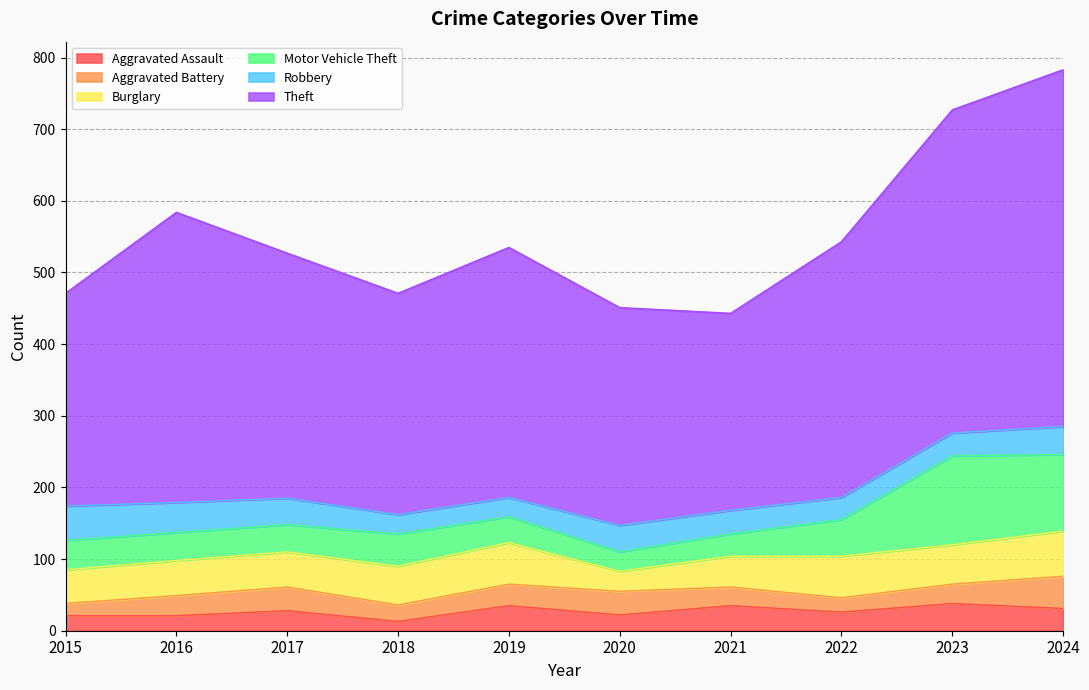

What are all the series names shown in the legend?

Aggravated Assault, Aggravated Battery, Burglary, Motor Vehicle Theft, Robbery, Theft